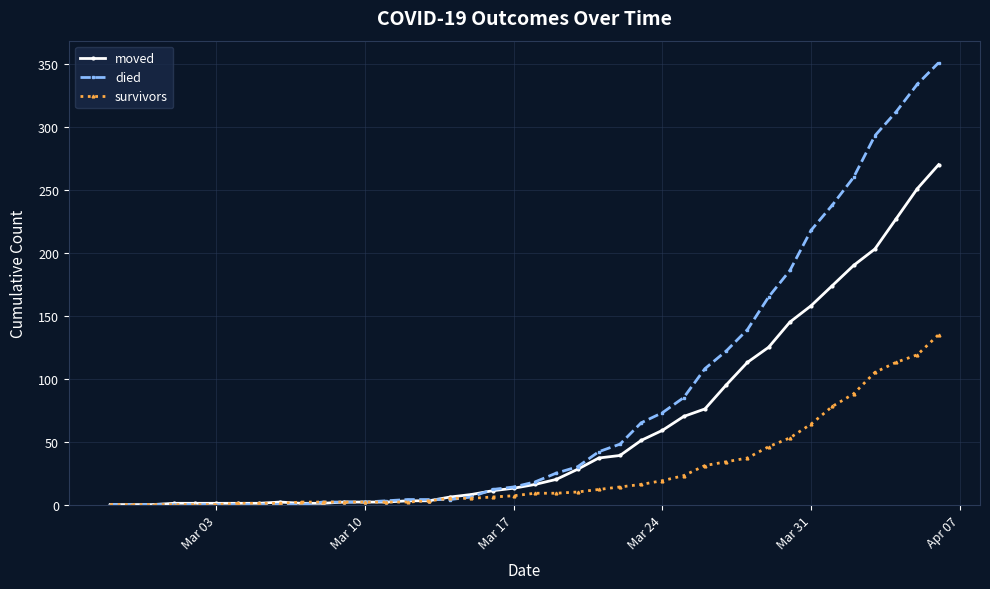

What is the difference between the second highest and minimum values in the survivors series?

119